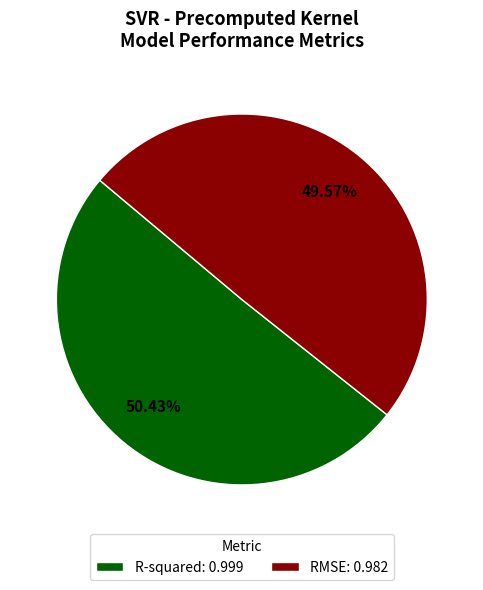

The RMSE slice represents 50% of the pie. True or false?

True